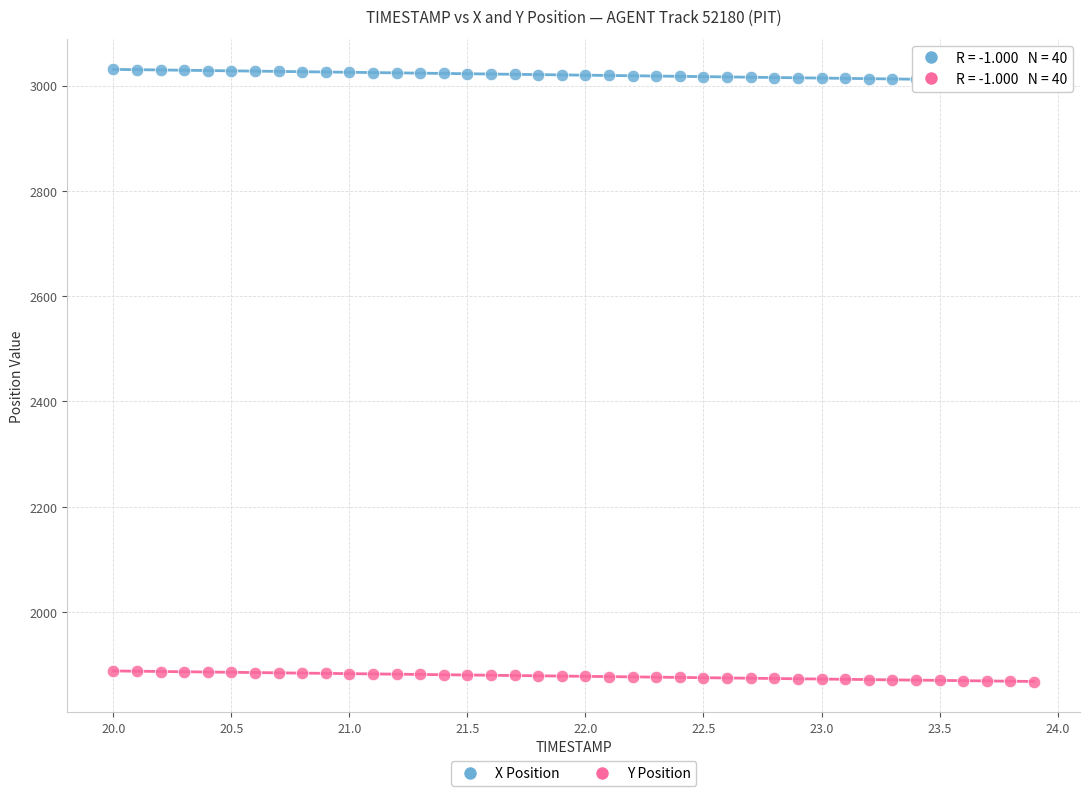

Across all data points, what is the range of Y values (max minus min)?

1162.6